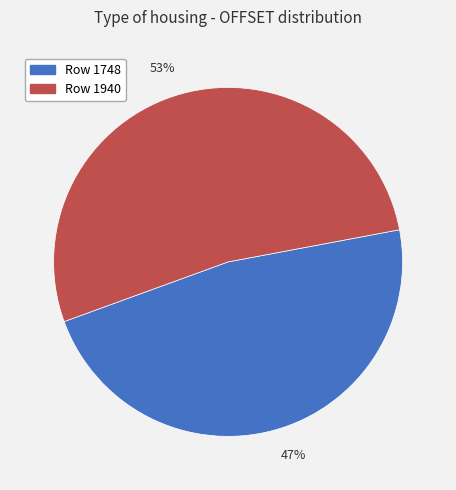

To the nearest percent, what portion does Row 1940 represent?

53%